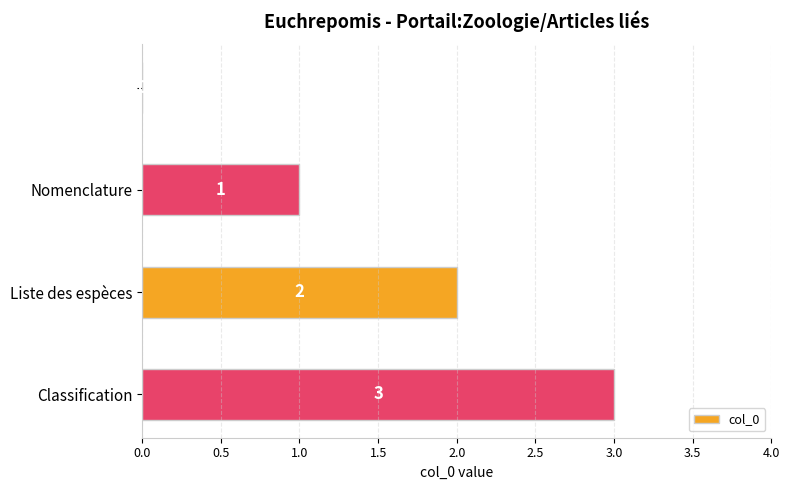

What is the sum of all values?

6